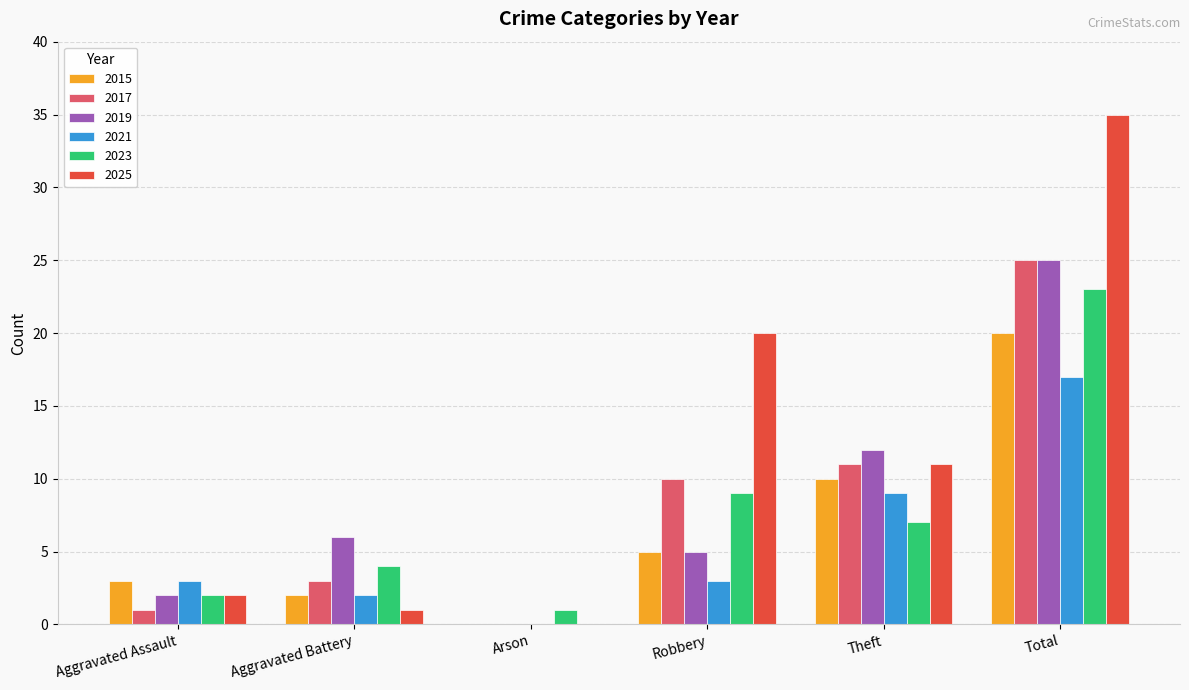

What is the difference between the 2021 values at Aggravated Battery and Arson?

2